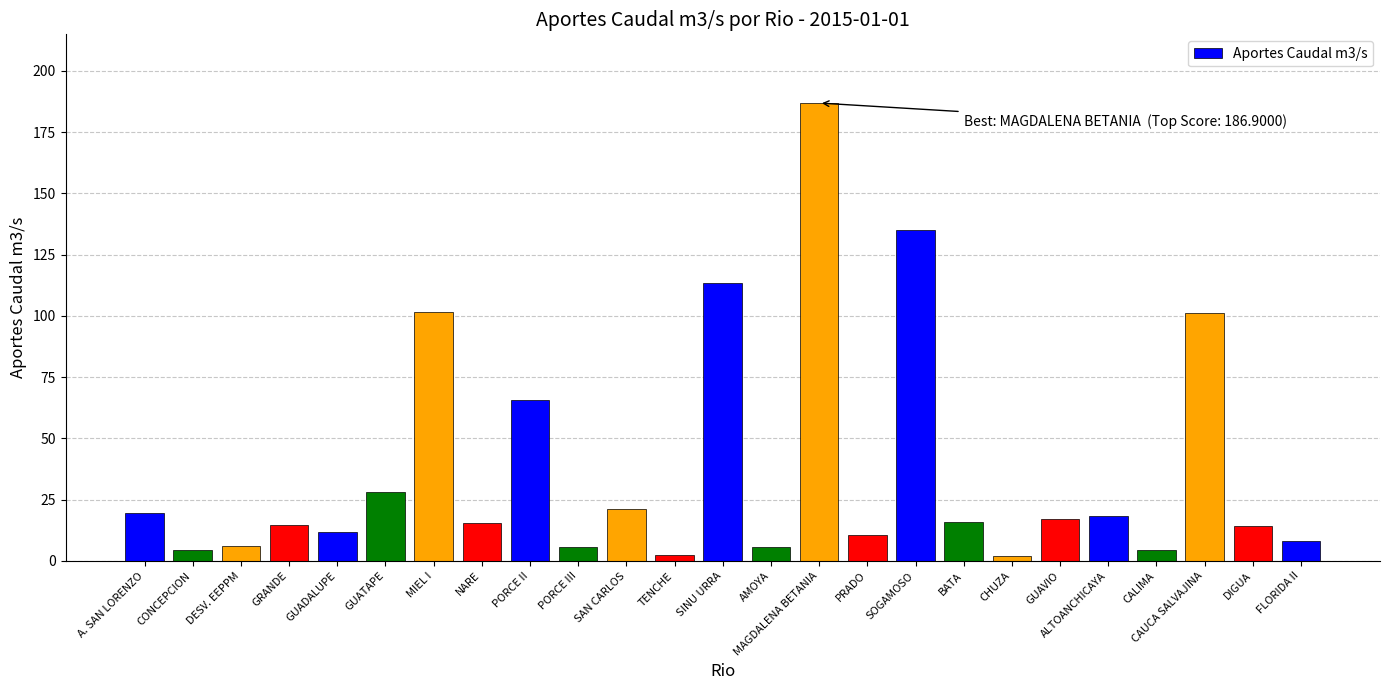

What is the label of the 12th bar from the right?

AMOYA